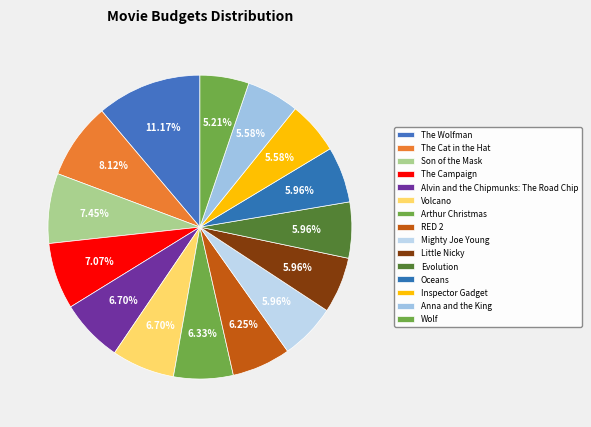

Count the number of slices in the pie.

15